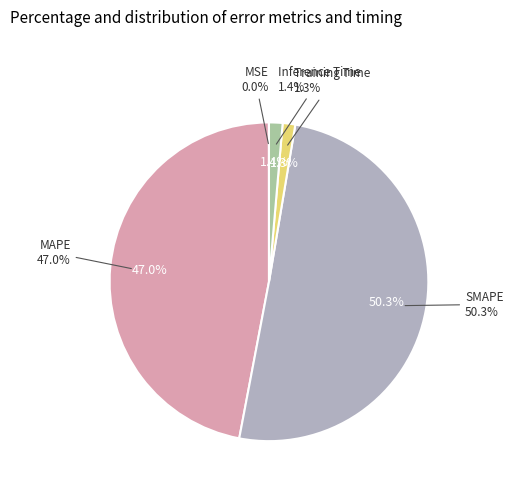

Which slice is the largest?

SMAPE